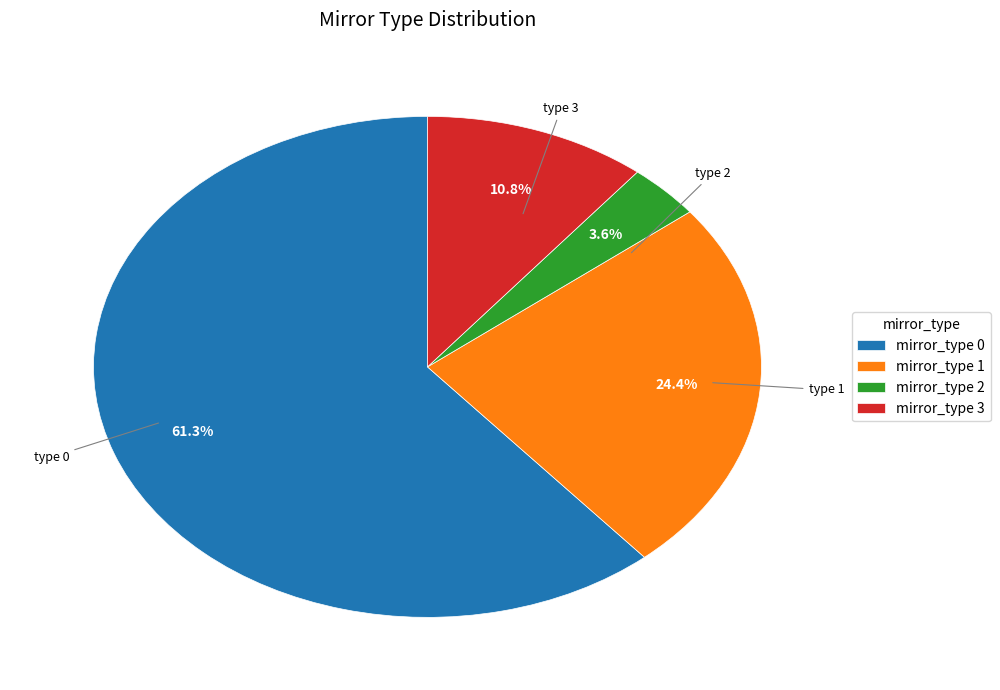

How many segments does this pie chart have?

4